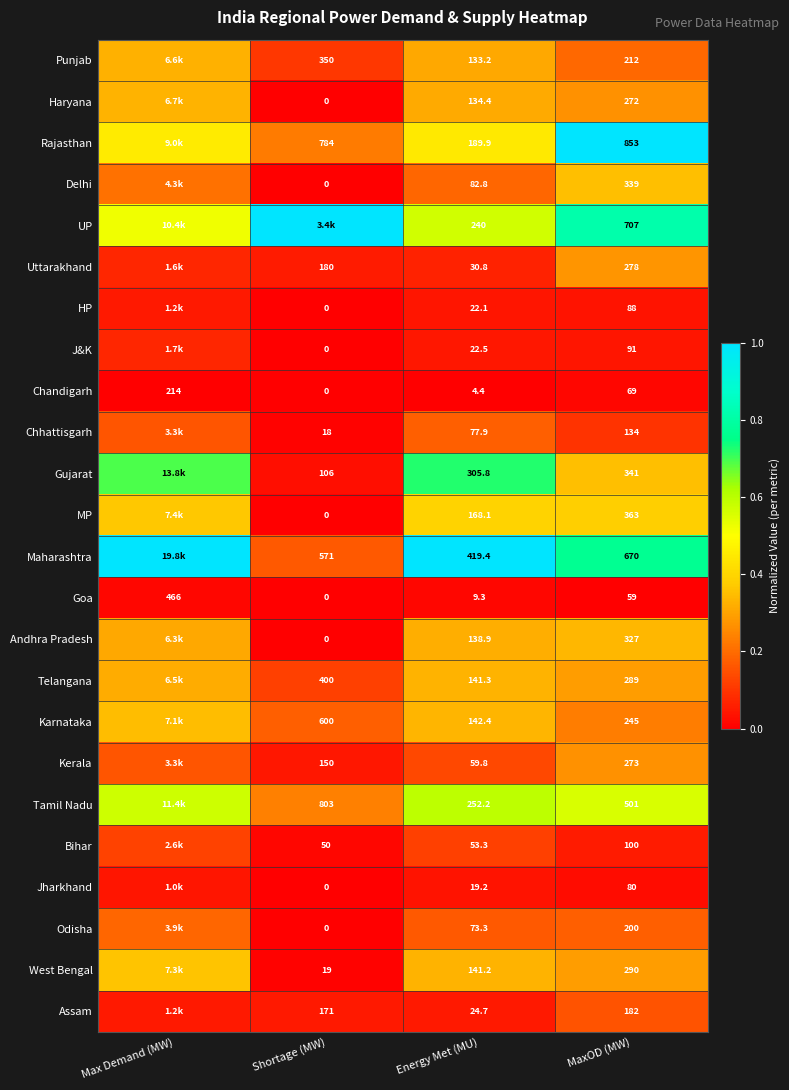

At which label does Chandigarh first exceed 69?

Max Demand (MW)